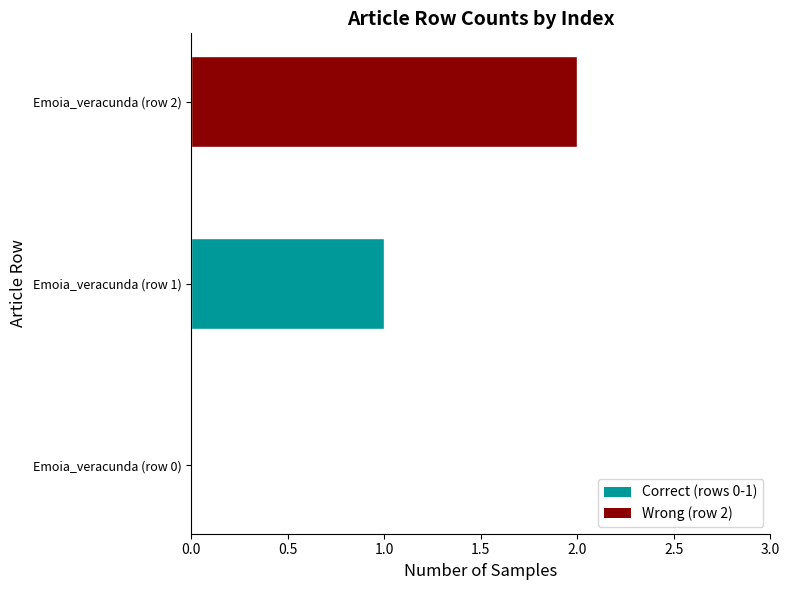

What is the sum of all values?

3